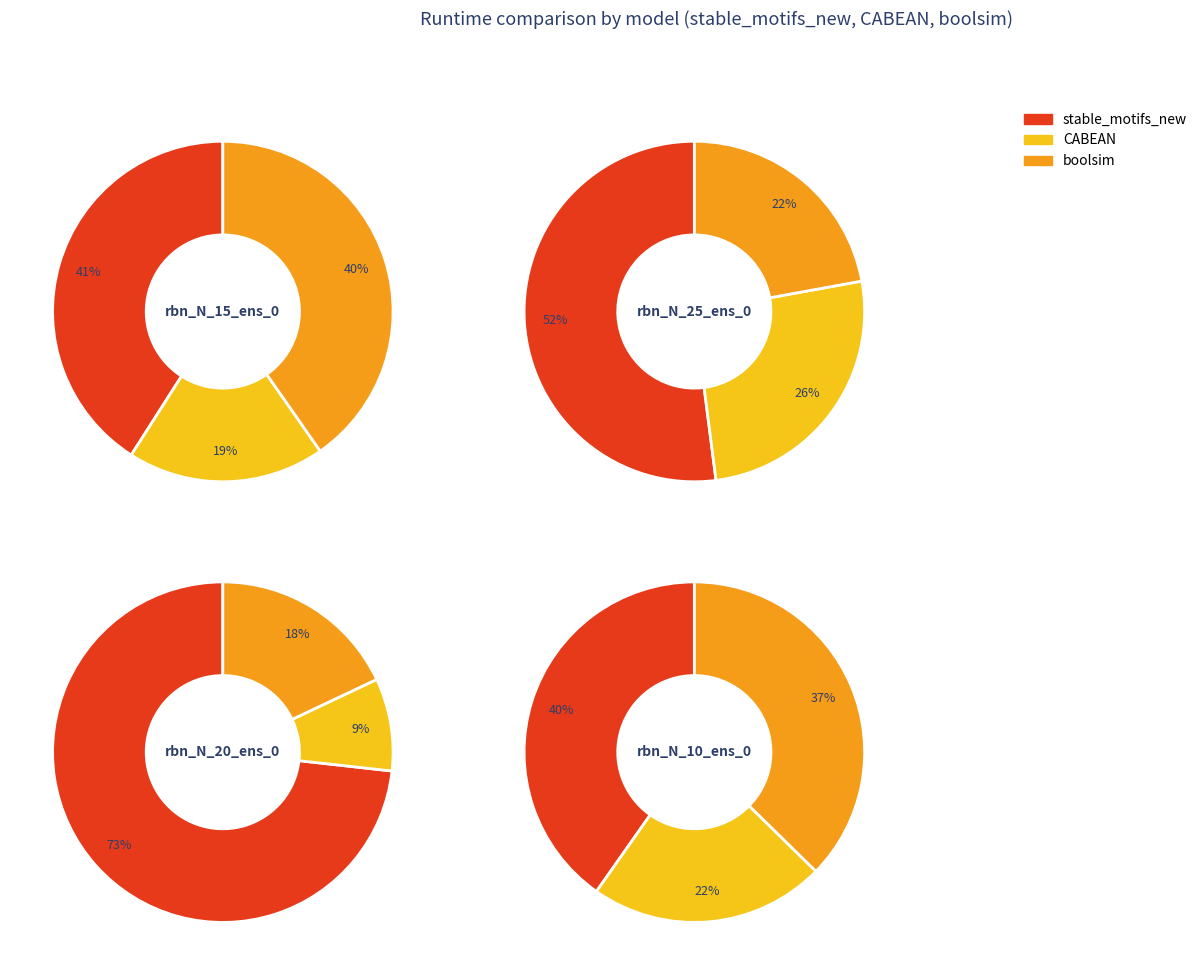

Between rbn_N_10_ens_0 and rbn_N_25_ens_0, which is larger?

rbn_N_25_ens_0